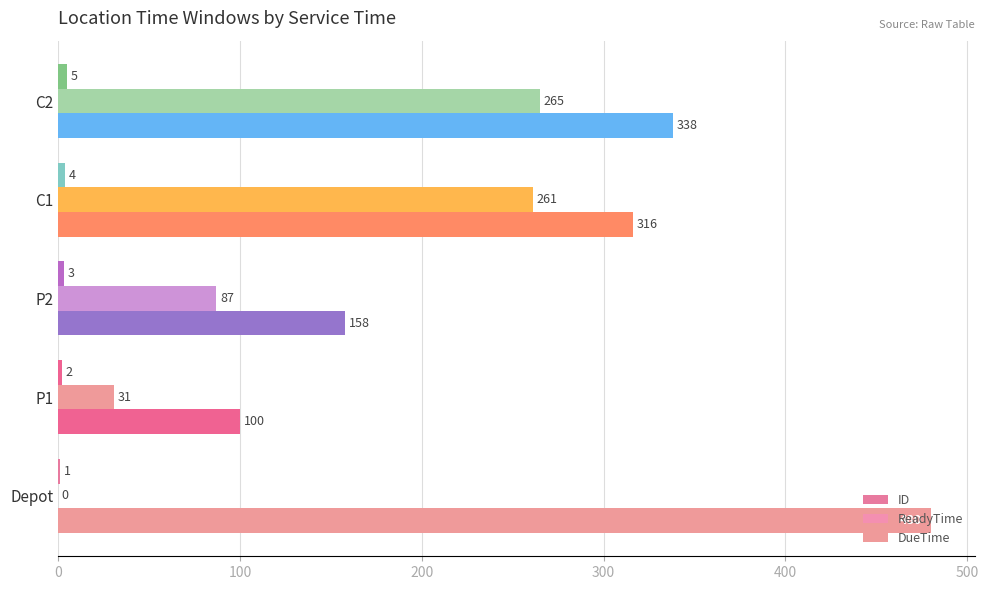

Count the number of data series in this chart.

3